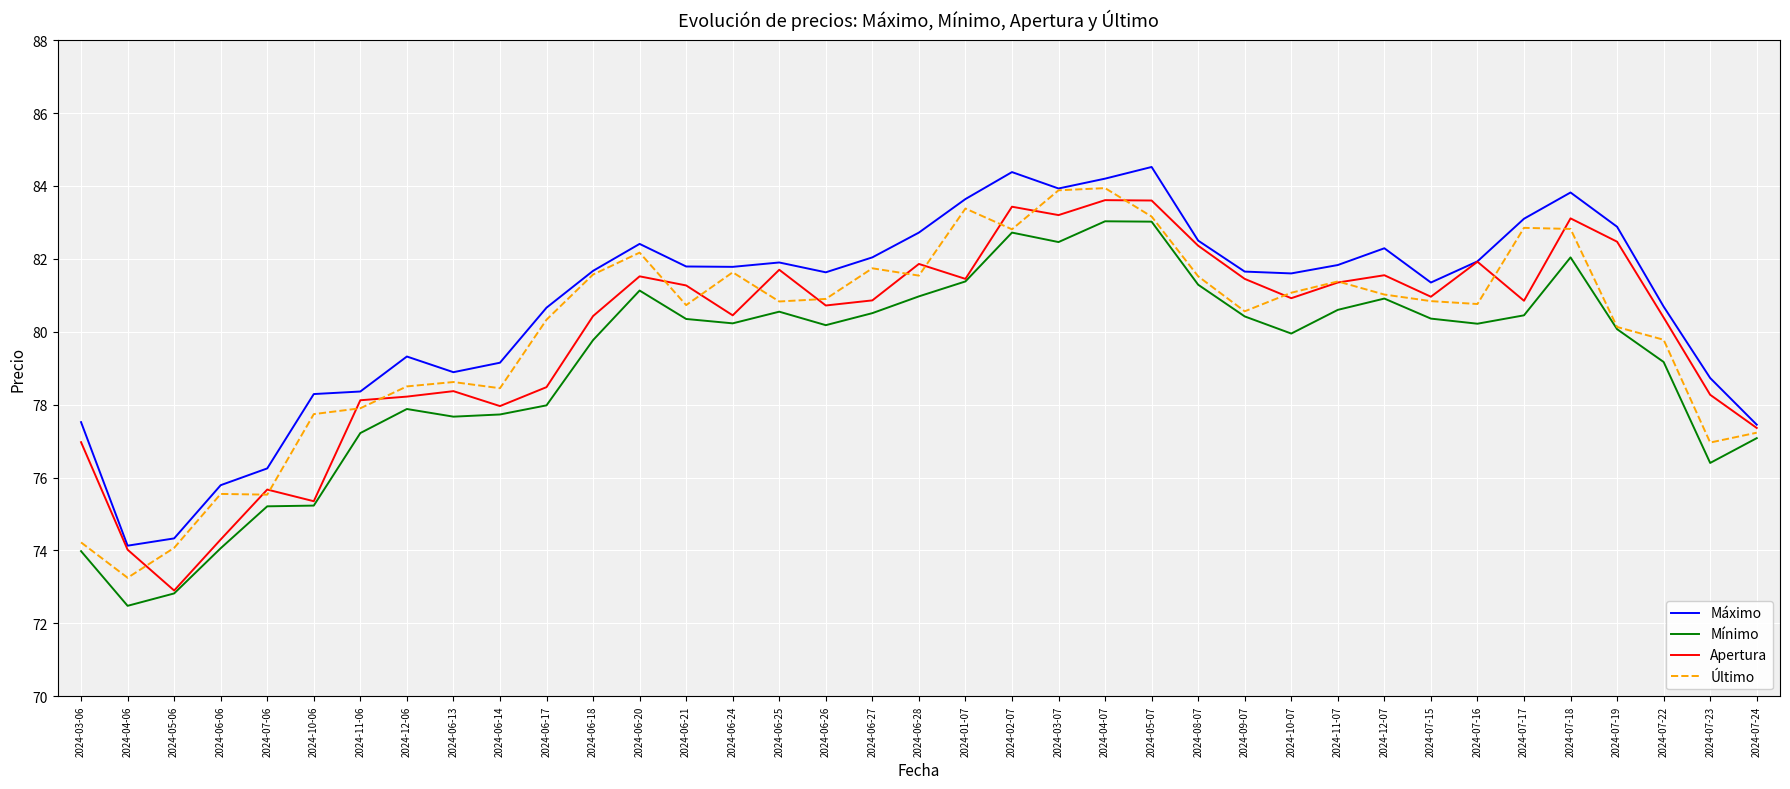

Is it true that Máximo equals 133.5 at 2024-07-19?

False